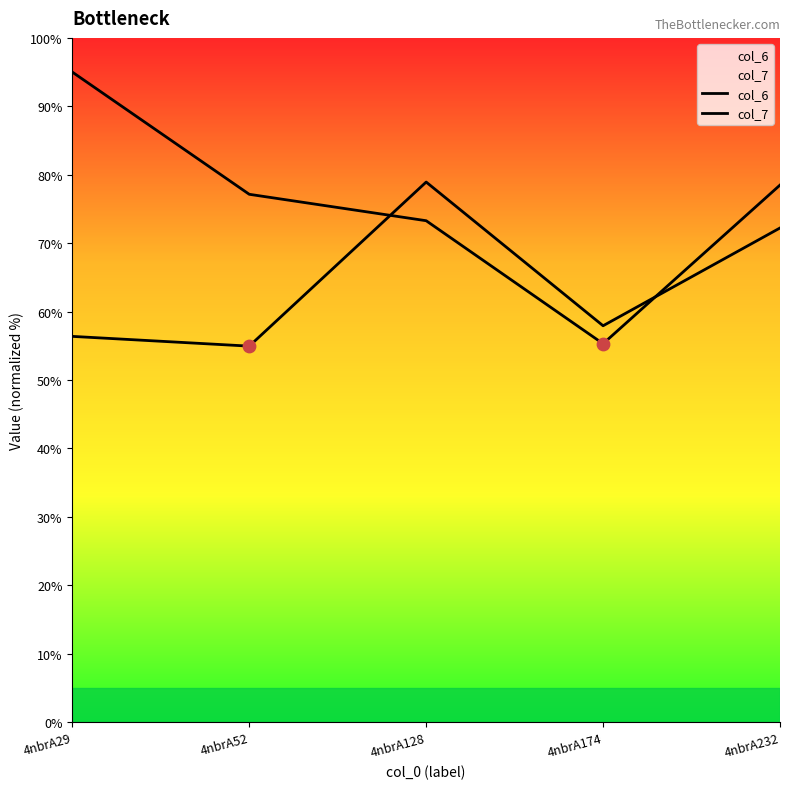

Is the value of col_6 at 4nbrA174 greater than the value of col_7 at 4nbrA52?

Yes